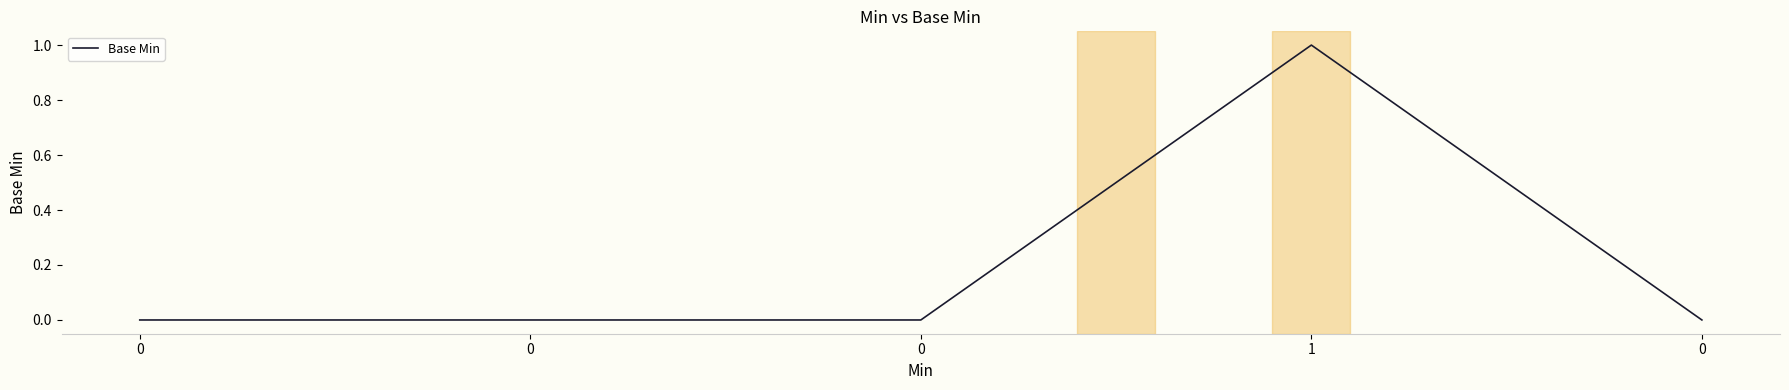

How many lines are shown in the chart?

1